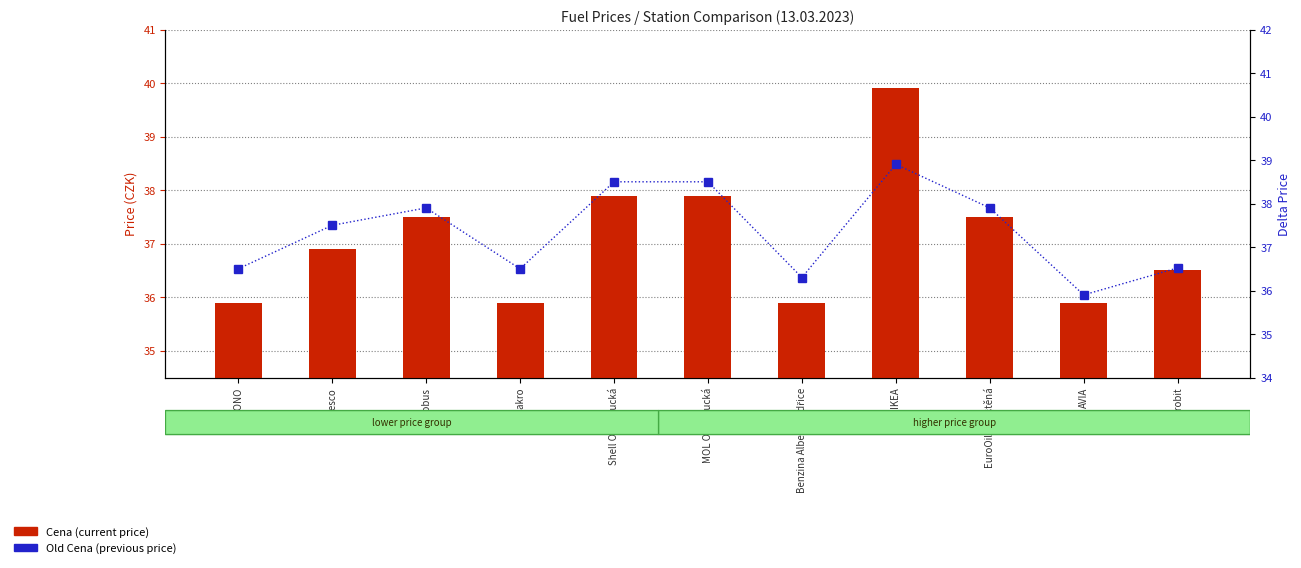

What is the spread (max minus min) of values at Shell Olomoucká?

0.6